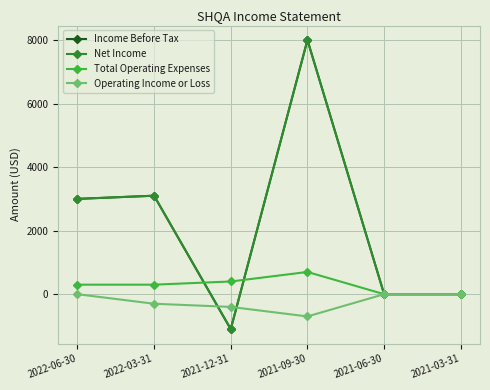

How many interior local peaks does the Total Operating Expenses series have?

1